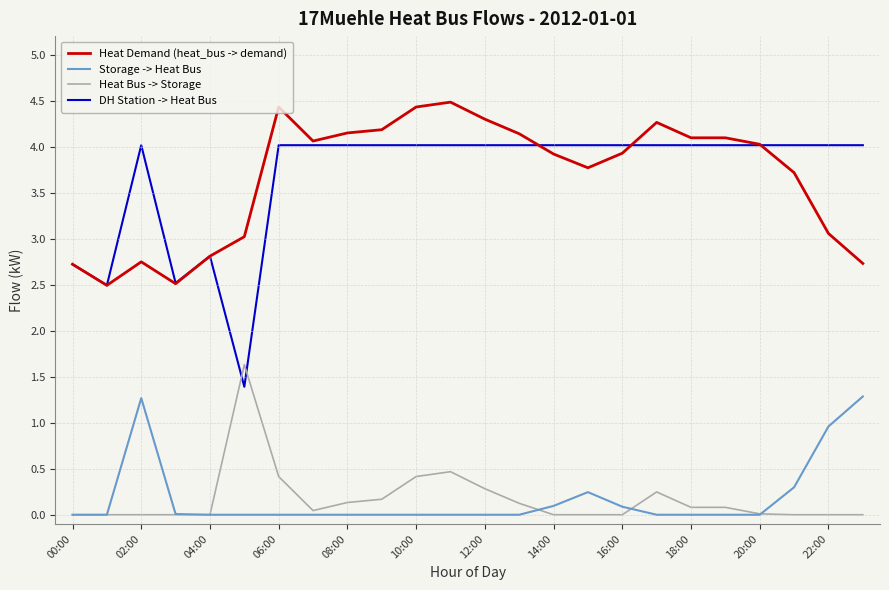

List the series in order of their peak value, highest first.

Heat Demand (heat_bus -> demand), DH Station -> Heat Bus, Heat Bus -> Storage, Storage -> Heat Bus